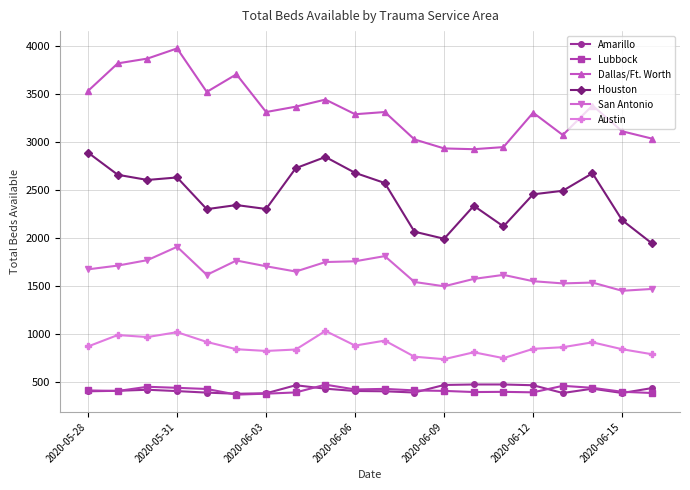

What is the value of the Houston point at the 10th from the left?

2679